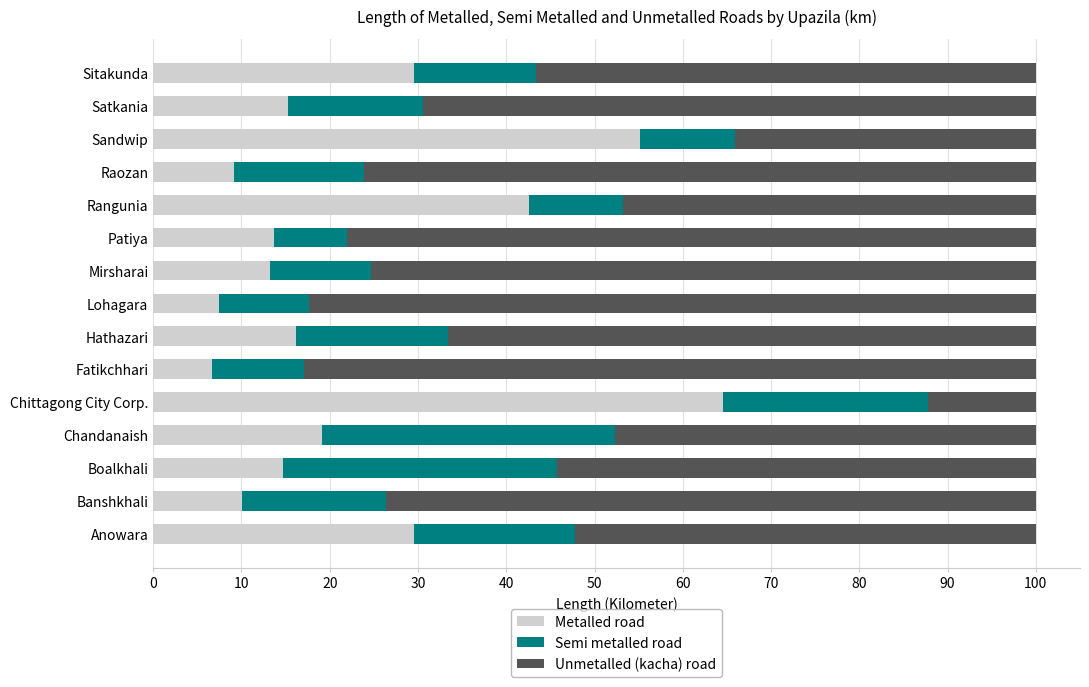

How many series are shown in this chart?

3